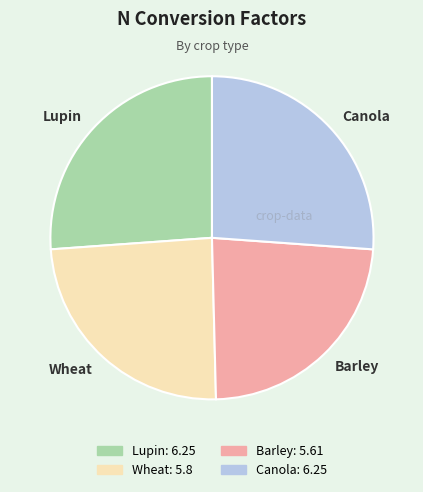

Combined, do Barley and Wheat account for over 50%?

No